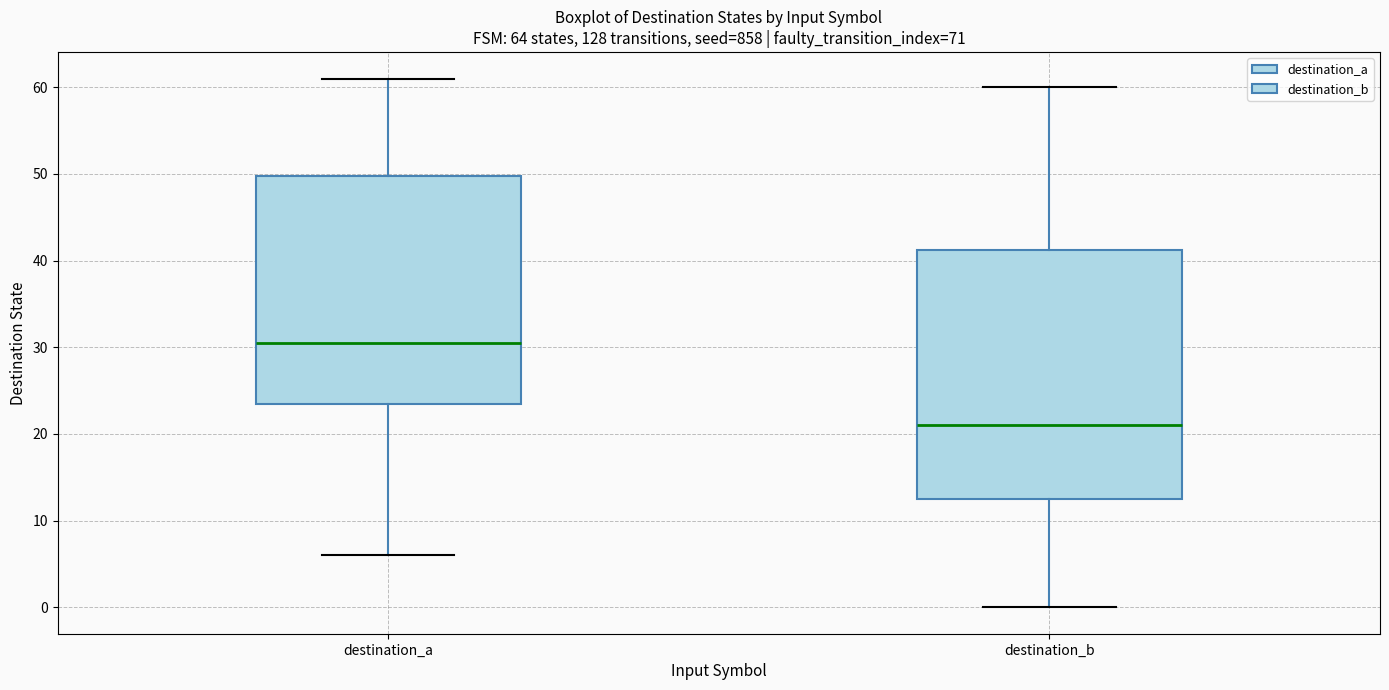

Where does the lower whisker of the box for destination_b end on the y-axis? The values are not printed on the chart, so give them approximately, as read against the axis.

0